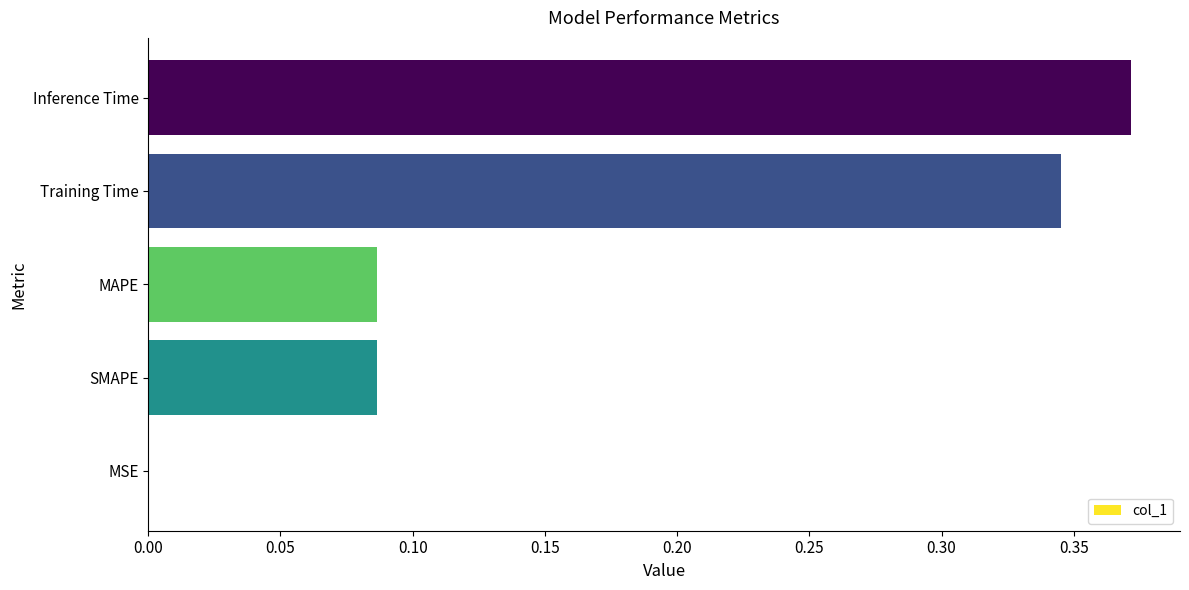

At which category does the chart reach its peak across all series?

Inference Time